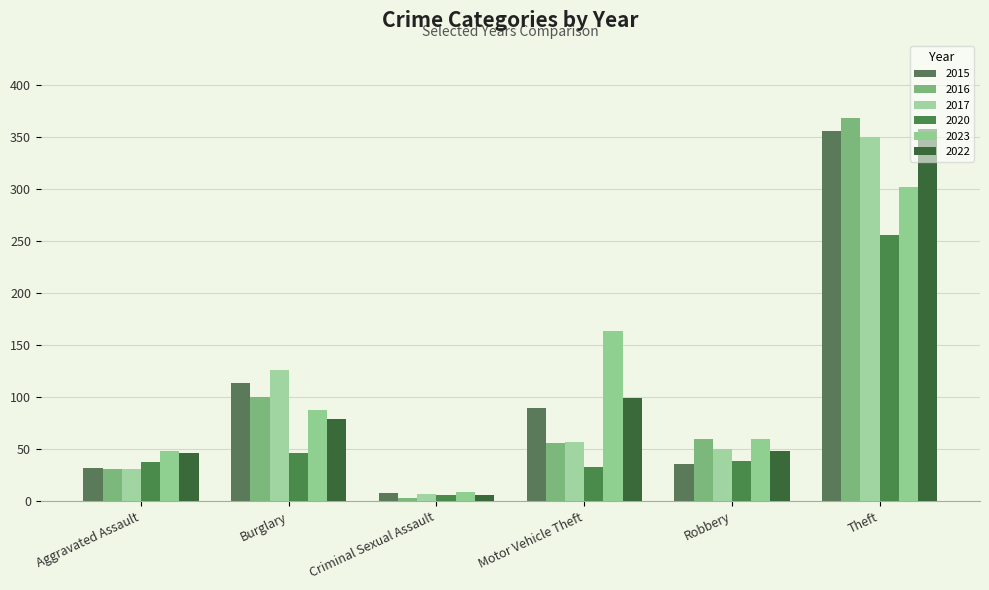

At which category does the chart reach its minimum across all series?

Criminal Sexual Assault